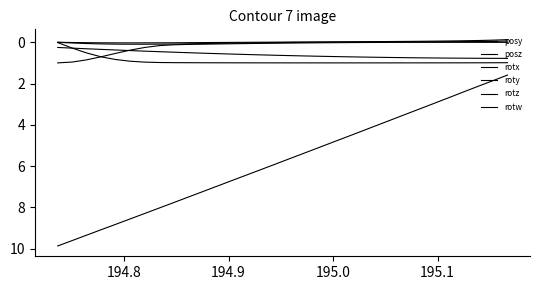

Is this an area chart (filled region under the line)?

No